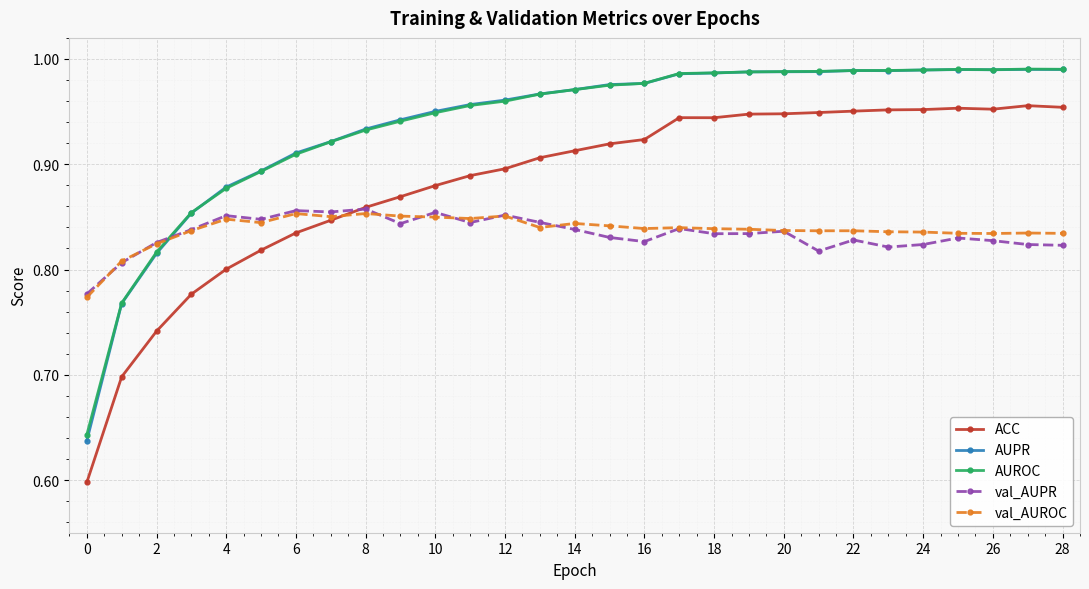

Which series has the widest spread of values?

ACC